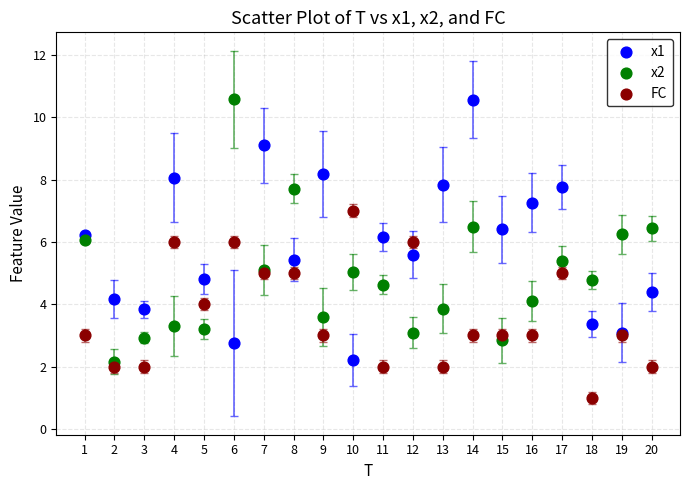

What are all the series names shown in the legend?

x1, x2, FC